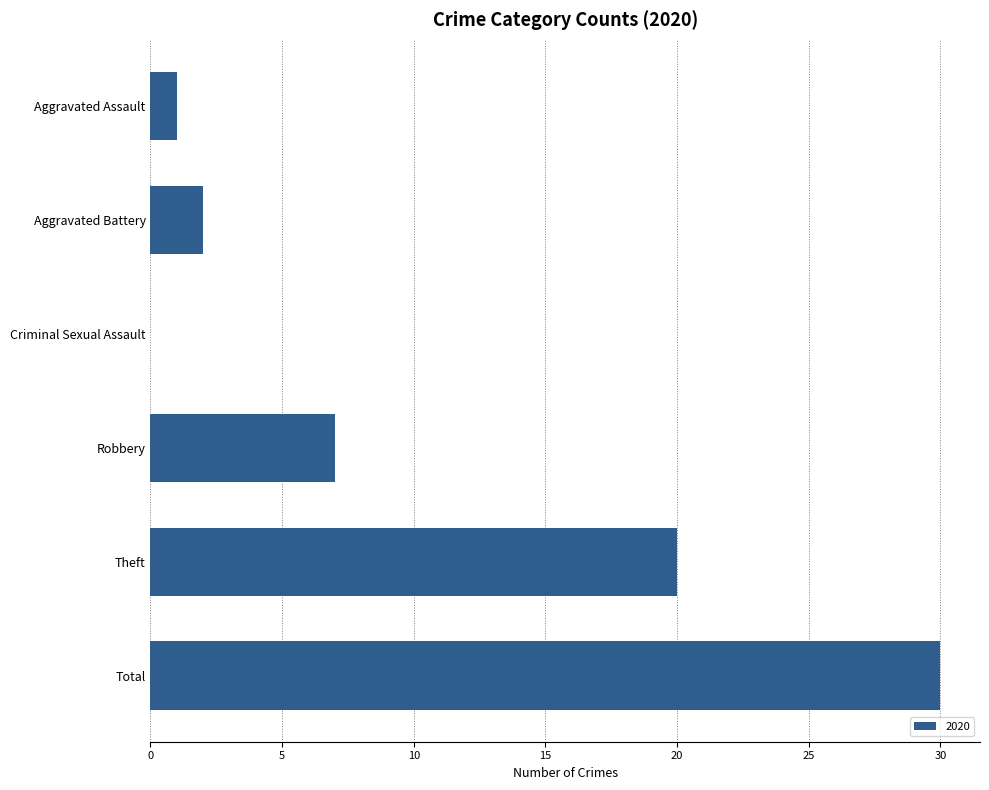

Reading top to bottom, what are all the values shown in this chart?

Aggravated Assault=1	Aggravated Battery=2	Criminal Sexual Assault=0	Robbery=7	Theft=20	Total=30